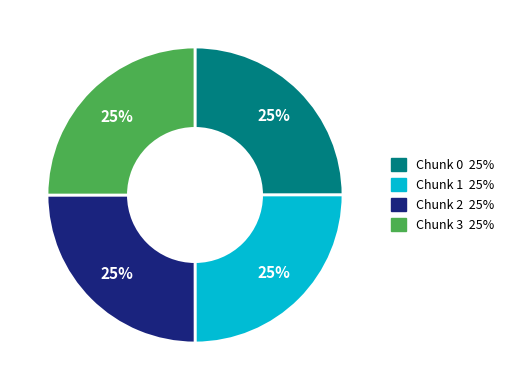

Is there any slice that represents more than half of the pie?

No